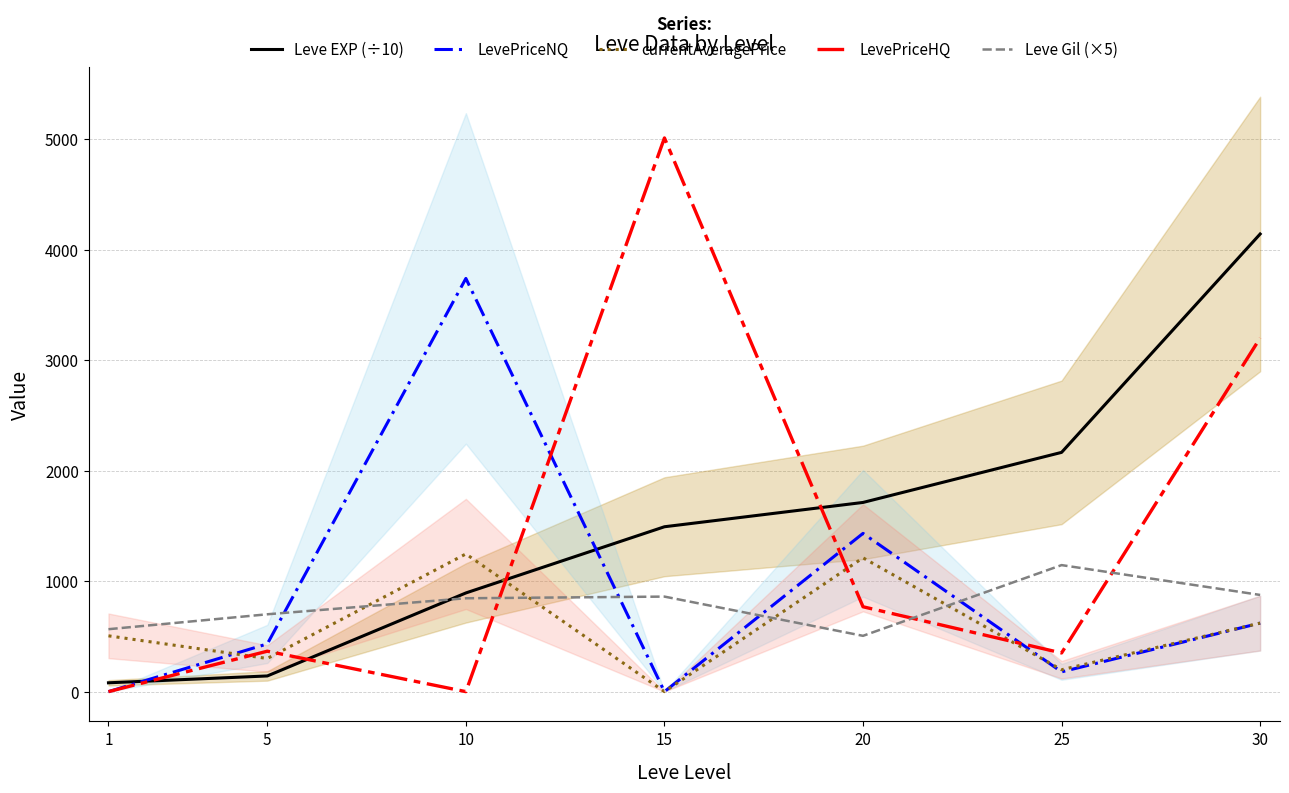

Where is LevePriceHQ nearest to the value 2505?

30